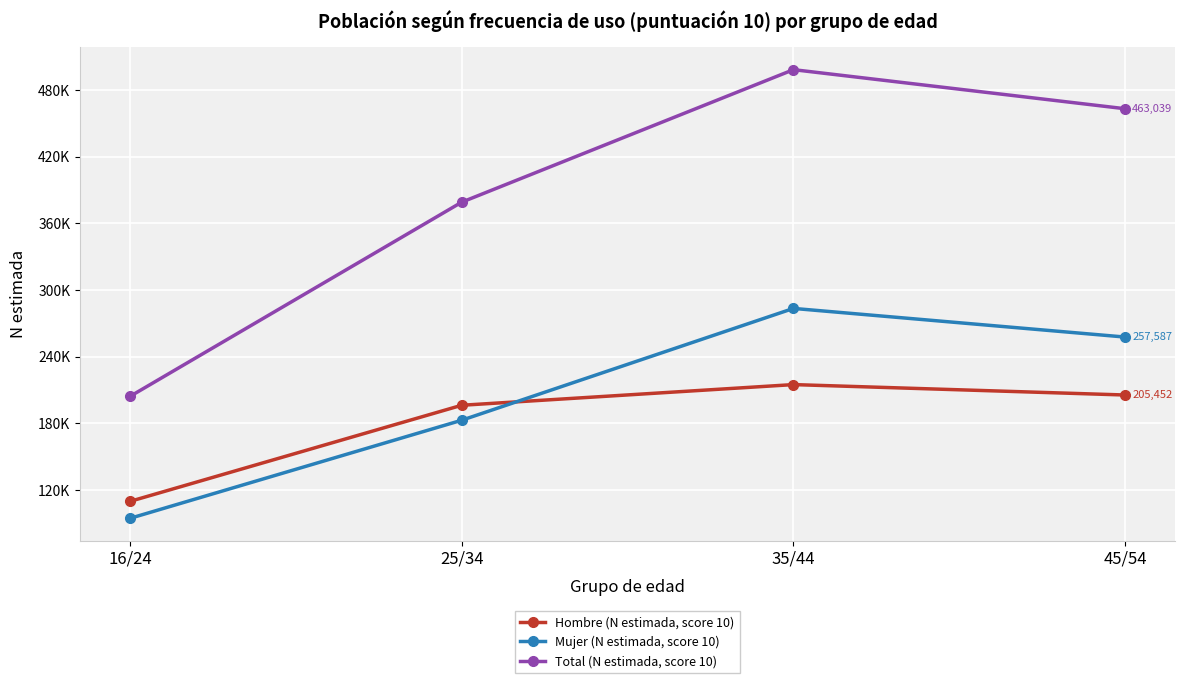

What is the label of the 3rd point from the left?

35/44